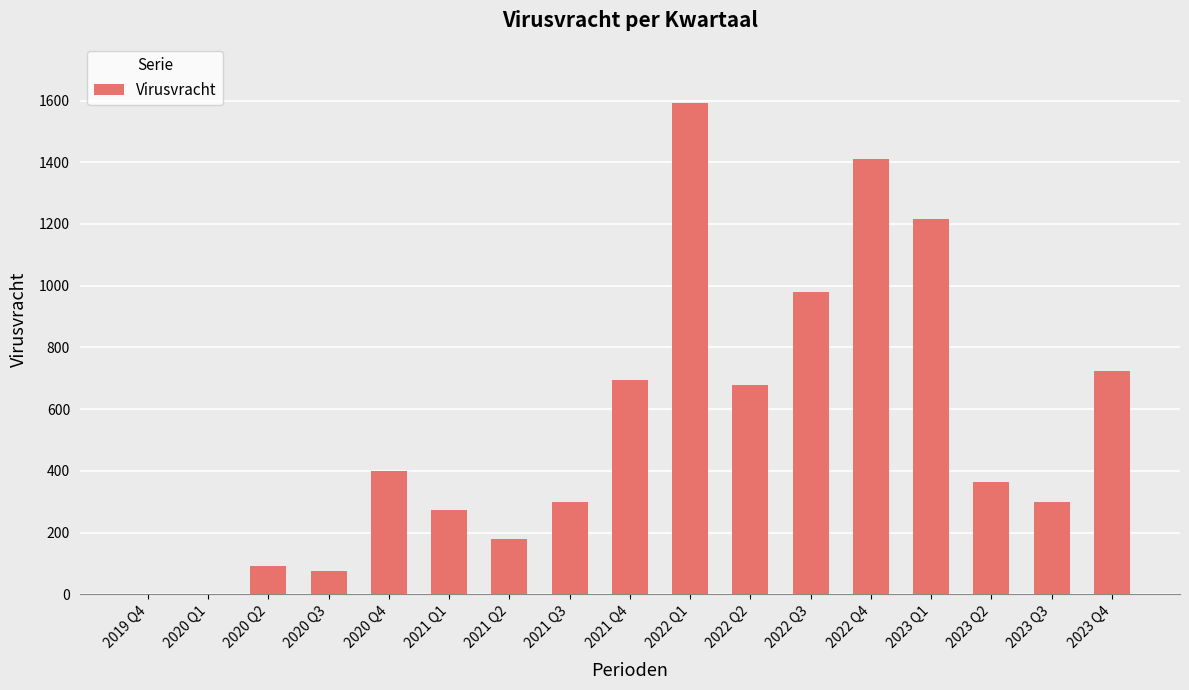

Reading right to left, transcribe all the data shown in this chart.

2023 Q4=723	2023 Q3=298	2023 Q2=364	2023 Q1=1217	2022 Q4=1411	2022 Q3=979	2022 Q2=678	2022 Q1=1593	2021 Q4=694	2021 Q3=298	2021 Q2=180	2021 Q1=272	2020 Q4=401	2020 Q3=75	2020 Q2=92	2020 Q1=0	2019 Q4=0